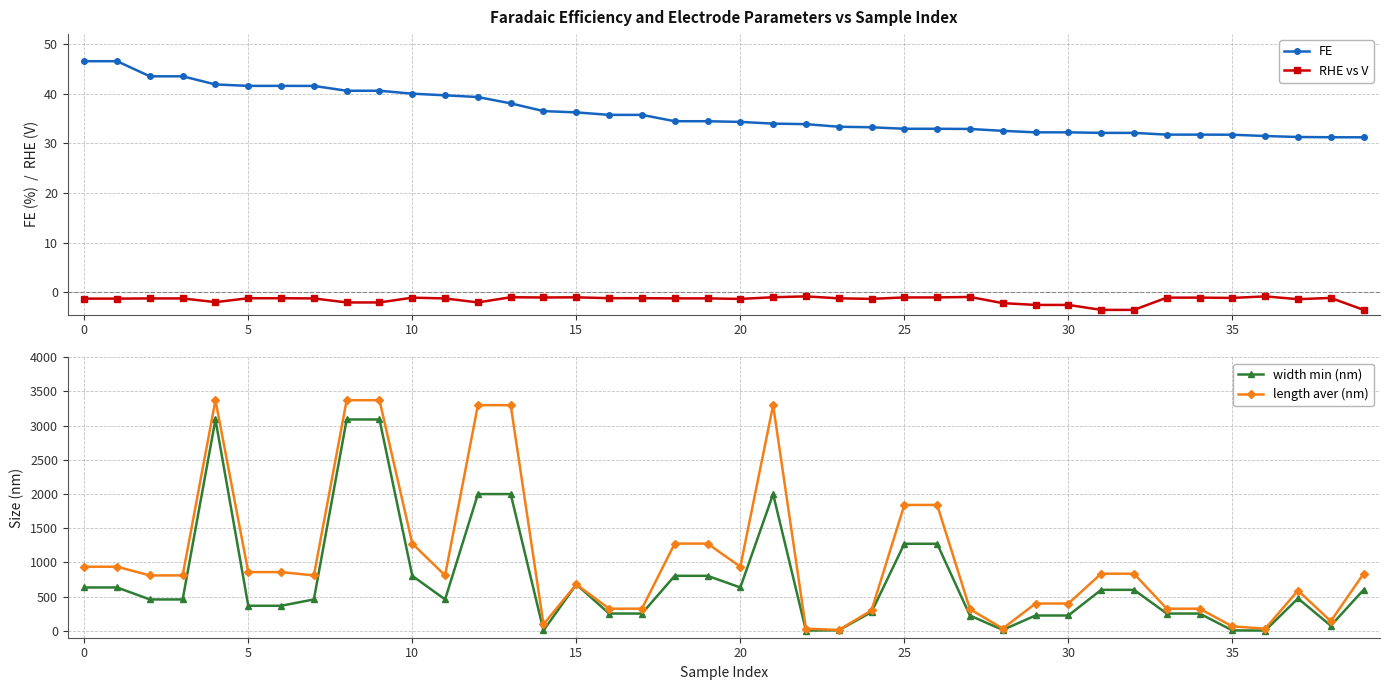

True or false: width min (nm) and FE intersect in this chart.

True